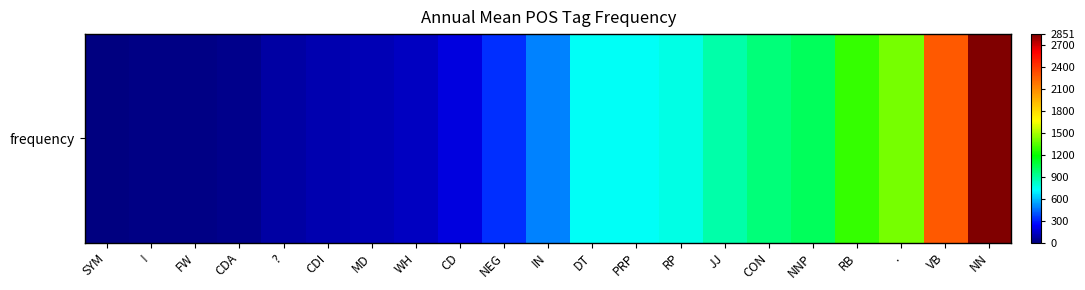

Which label corresponds to the smallest value in the chart?

SYM